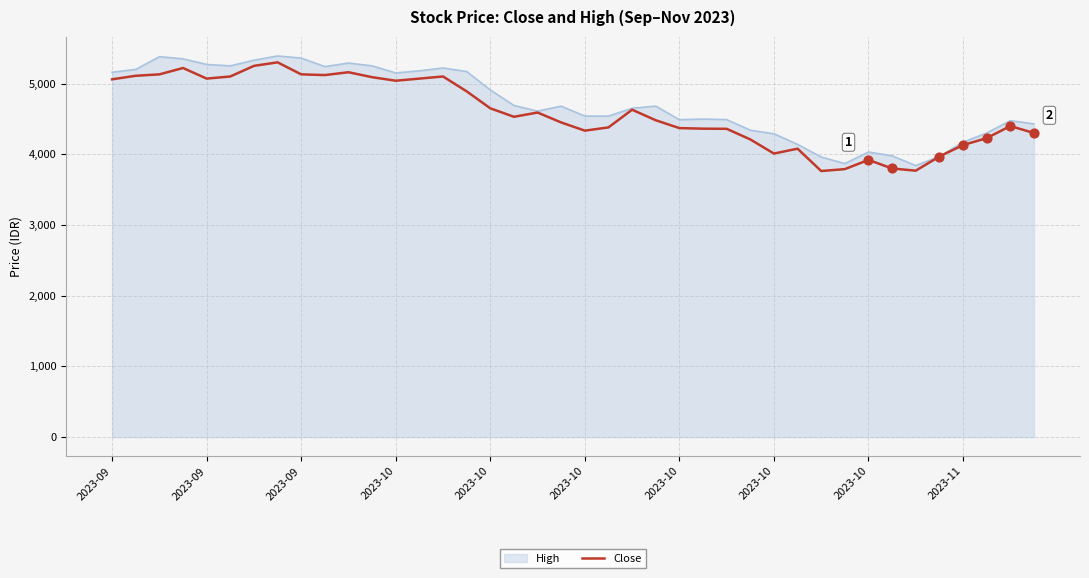

What is the greatest value displayed?

5390